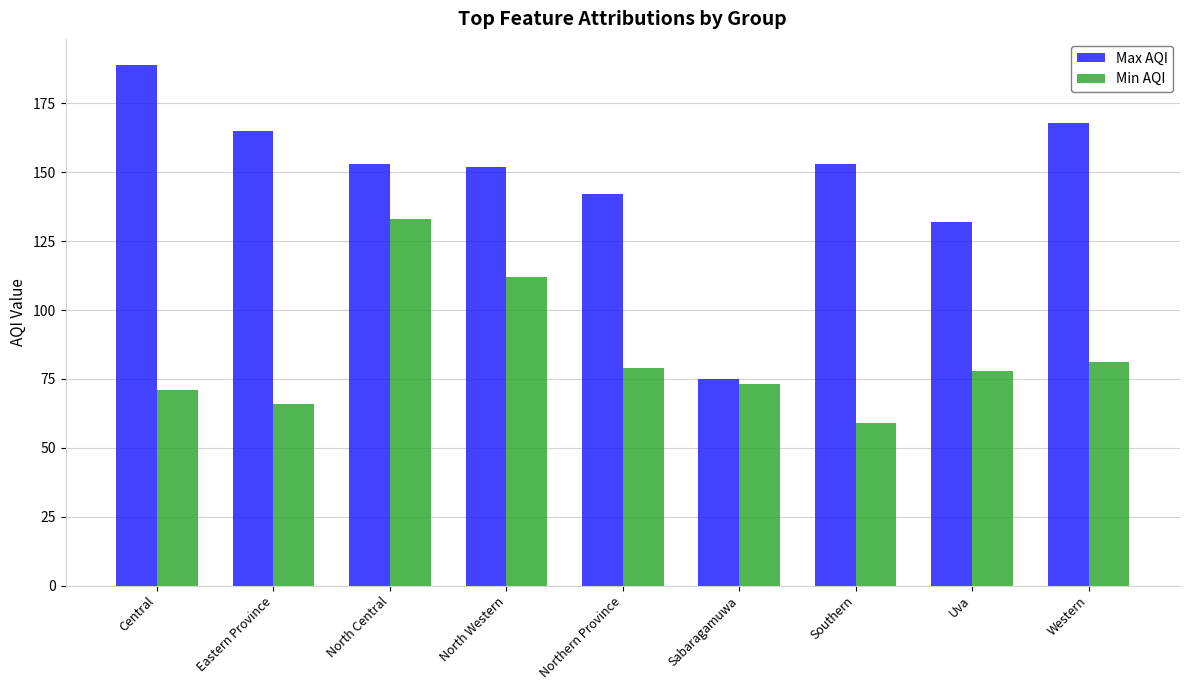

What are all the series names shown in the legend?

Max AQI, Min AQI